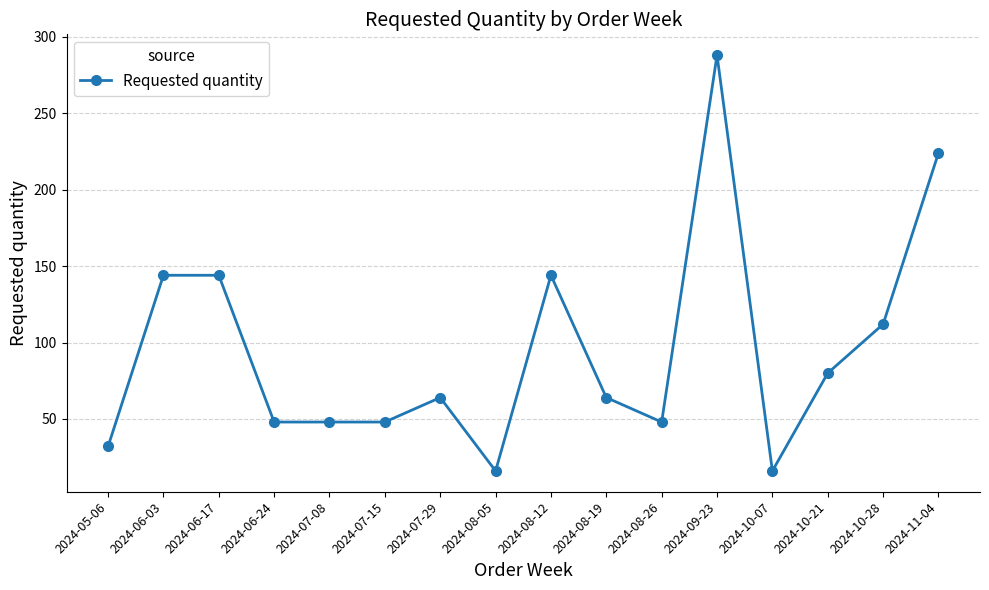

What is the ratio of the value at 2024-10-21 to the value at 2024-08-05?

5.0